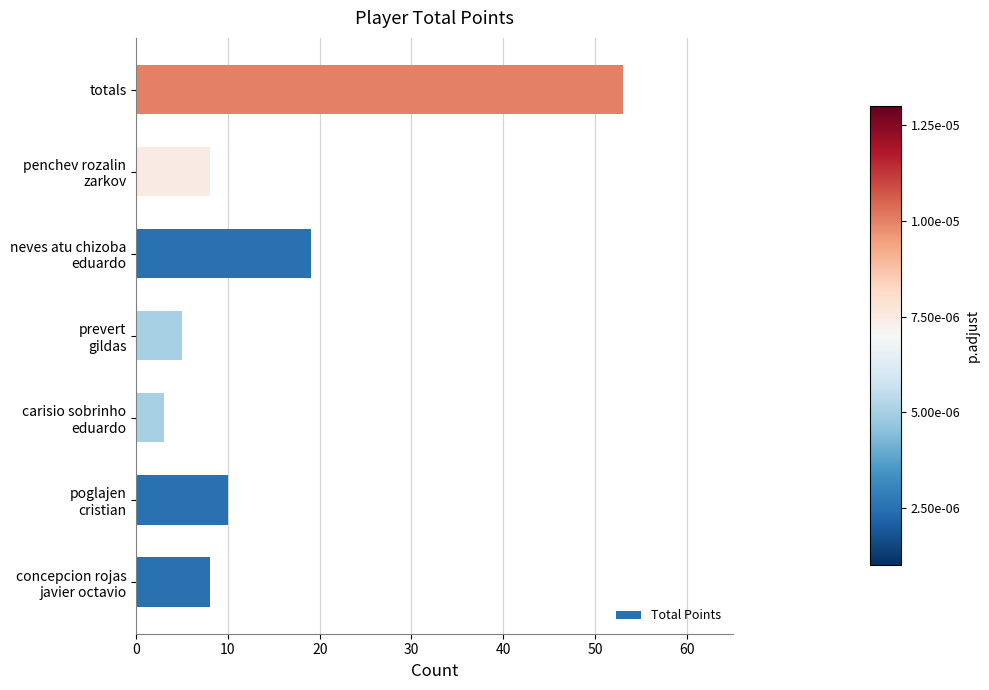

What is the smallest value displayed?

3